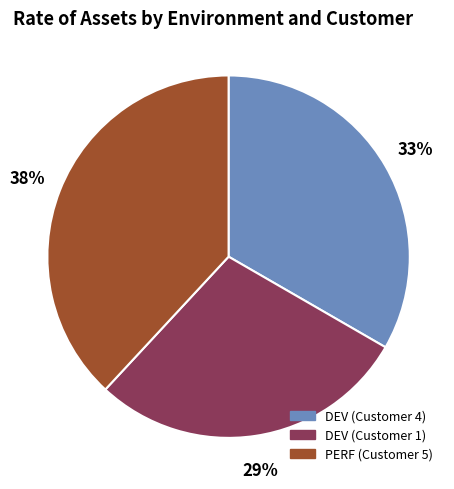

Is the sum of DEV (Customer 4) and DEV (Customer 1) greater than half?

Yes